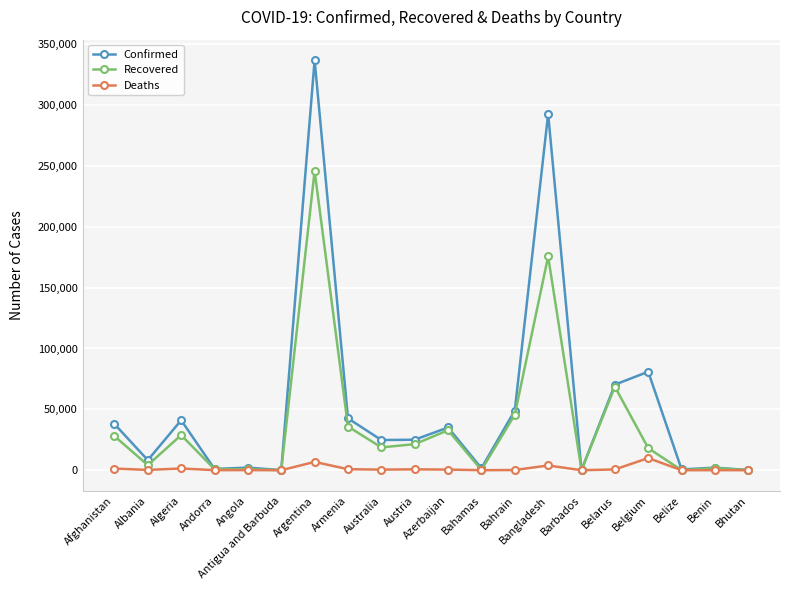

Rank the series by their maximum value, from highest to lowest.

Confirmed, Recovered, Deaths